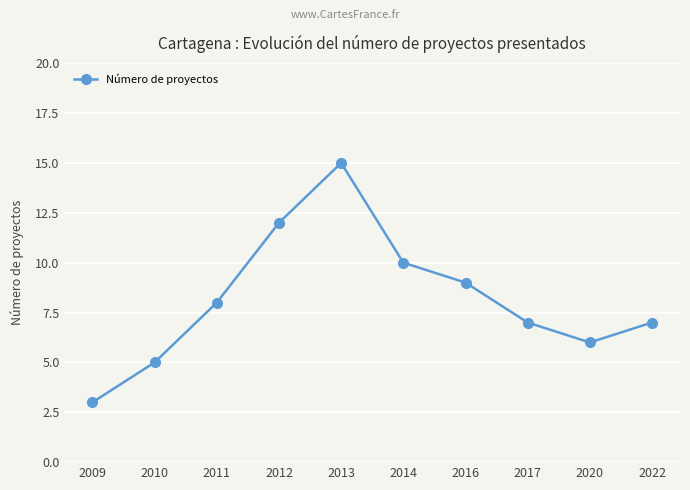

Does the chart have visible grid lines?

Yes